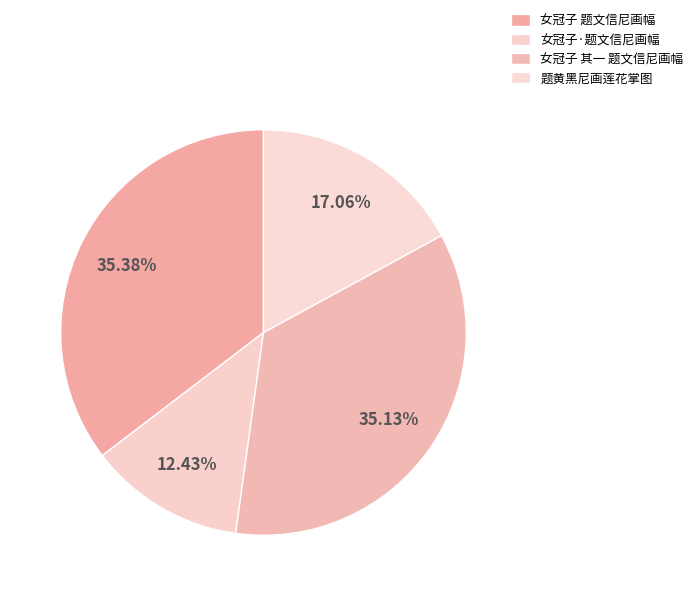

To the nearest percent, what is the average slice percentage?

25%